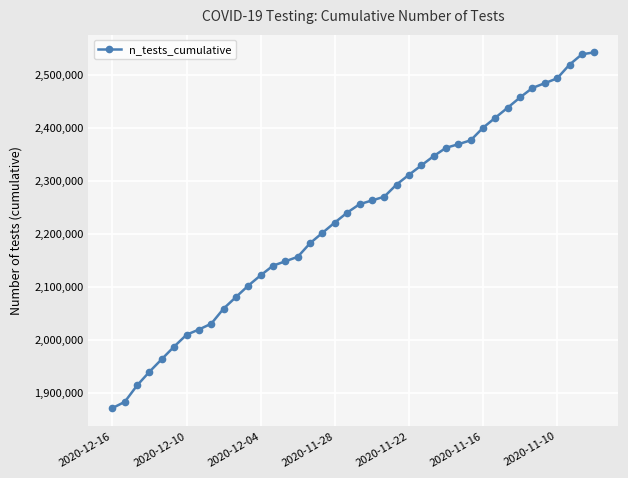

Does the chart display data point markers on the line(s)?

Yes